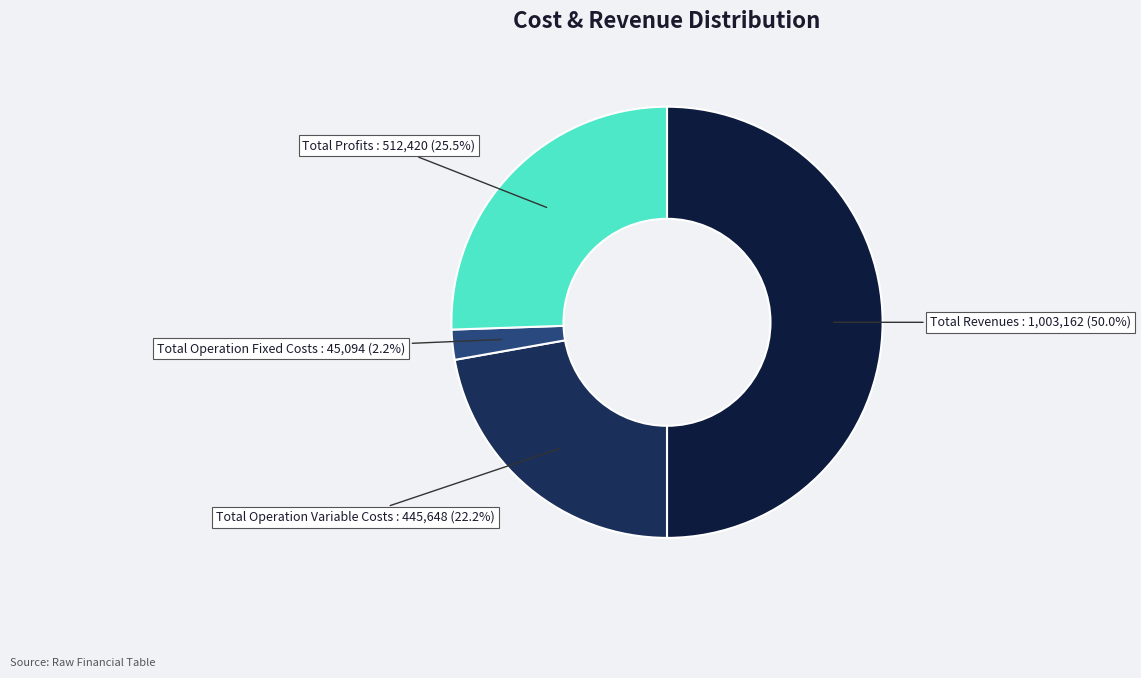

Is there any slice that represents more than half of the pie?

No